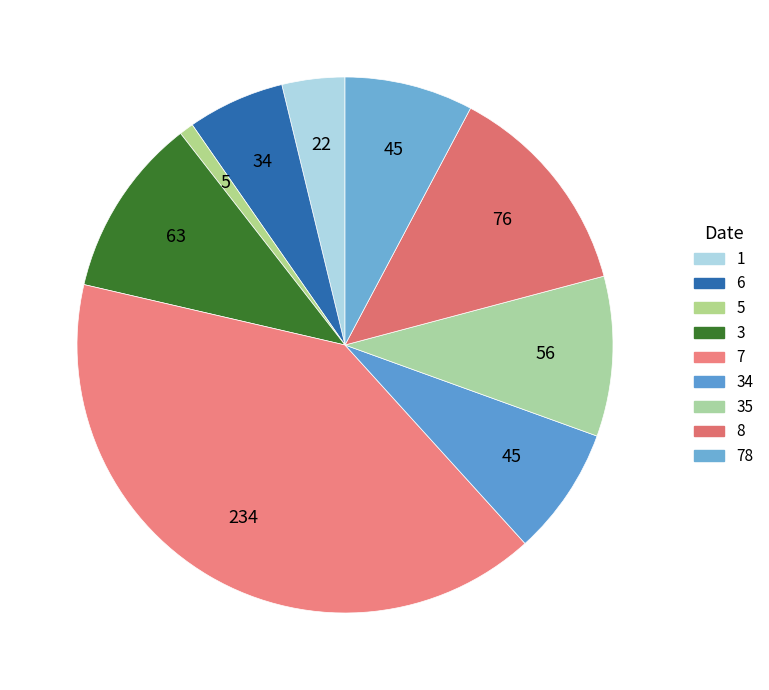

What is the smallest slice in the pie chart?

5